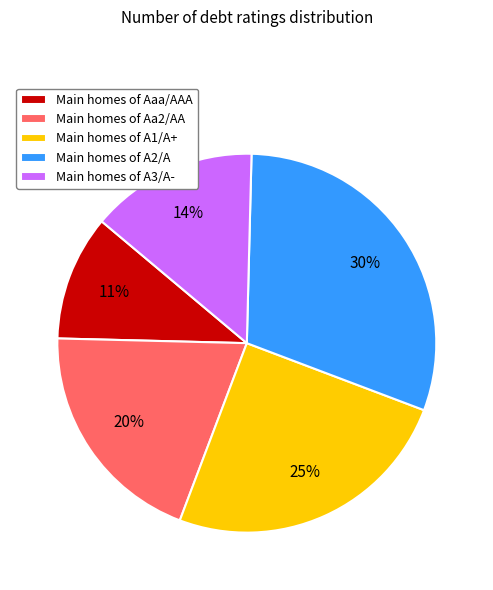

To the nearest percent, what is the average slice percentage?

20%